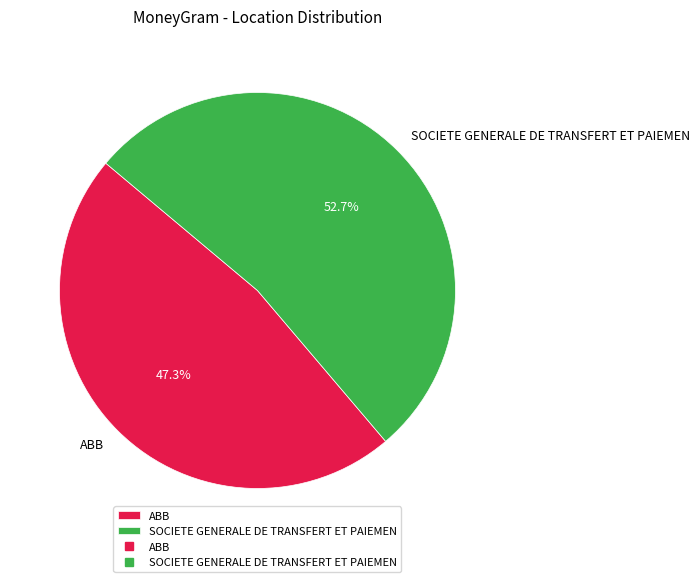

What percentage is NOT represented by SOCIETE GENERALE DE TRANSFERT ET PAIEMEN?

47.3%